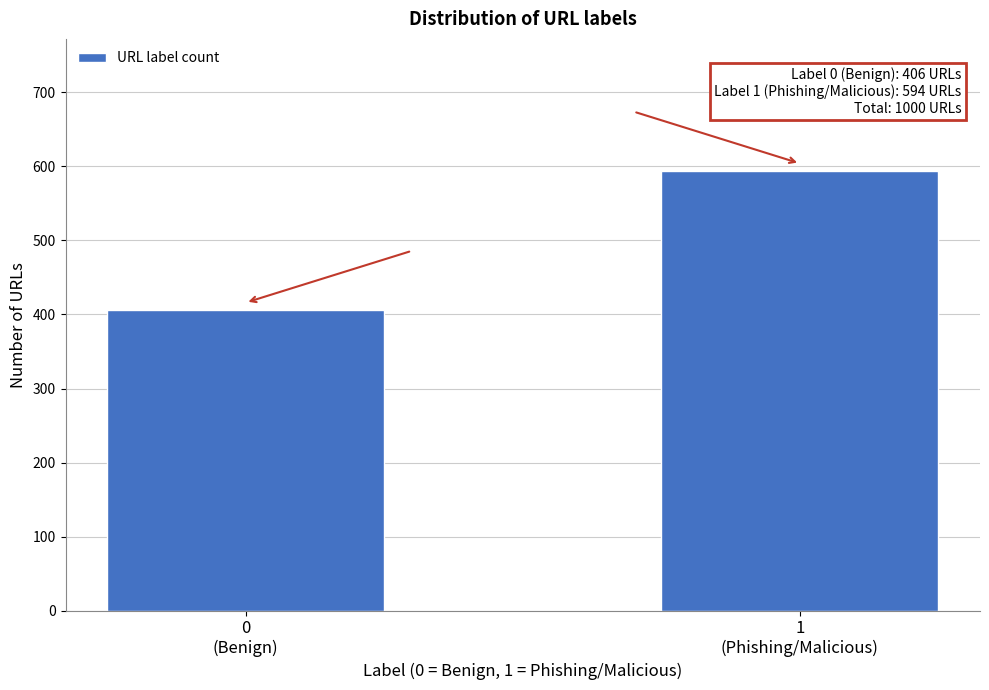

Reading right to left, extract all data points from this chart.

594	406